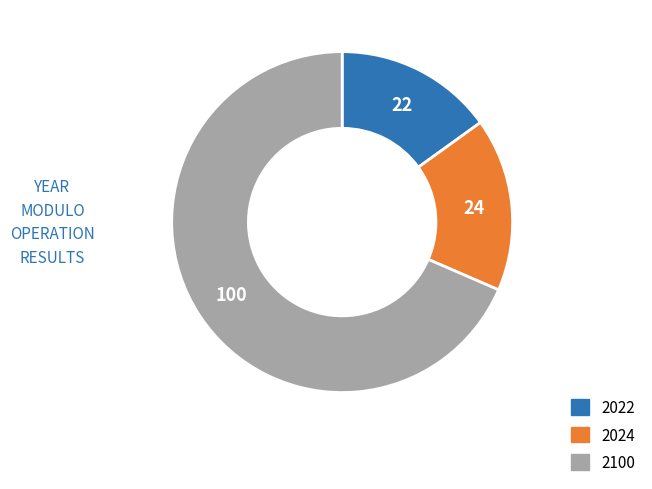

Count the number of slices in the pie.

3